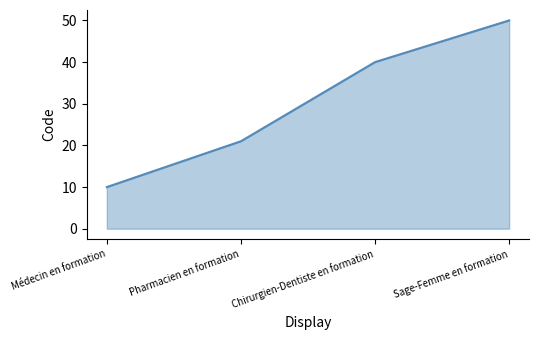

What is the sum of all values?

121